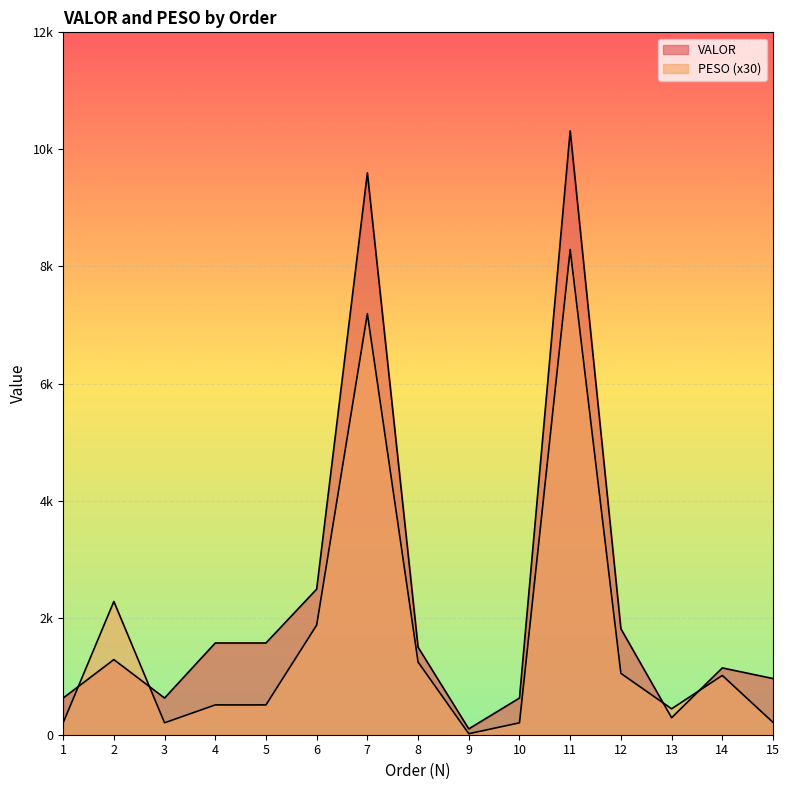

At how many categories does at least one series exceed 613?

13